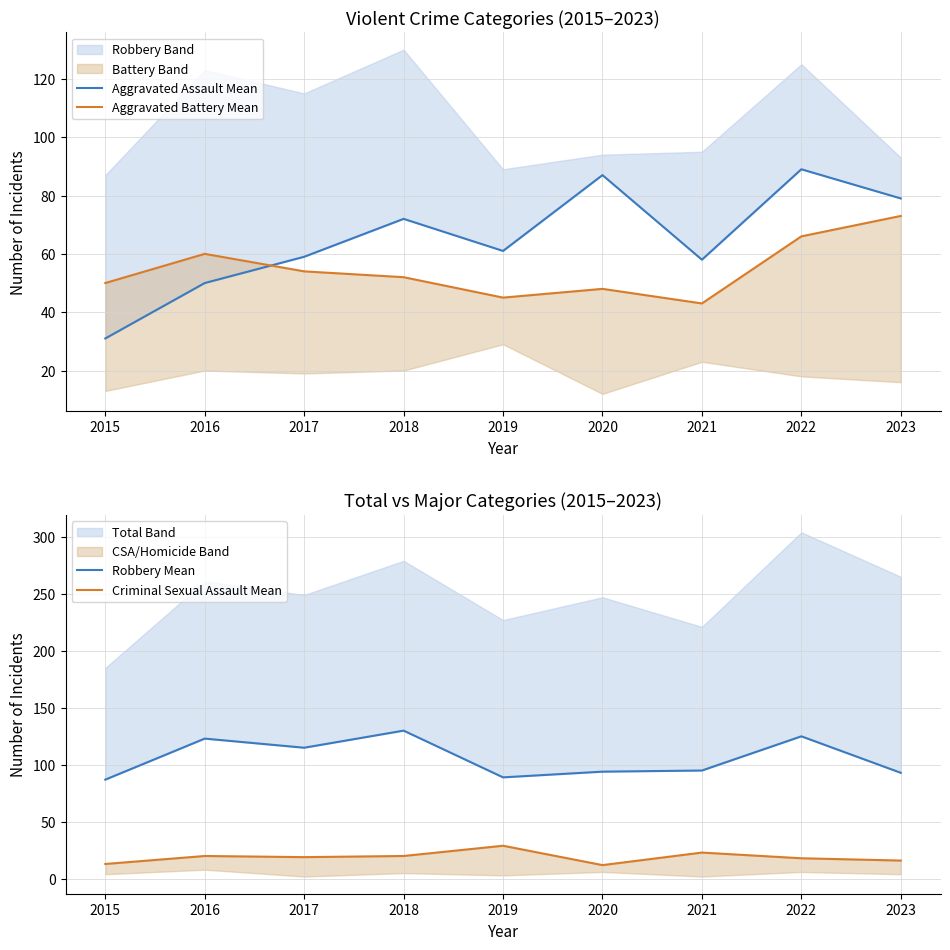

Does the chart have visible grid lines?

Yes